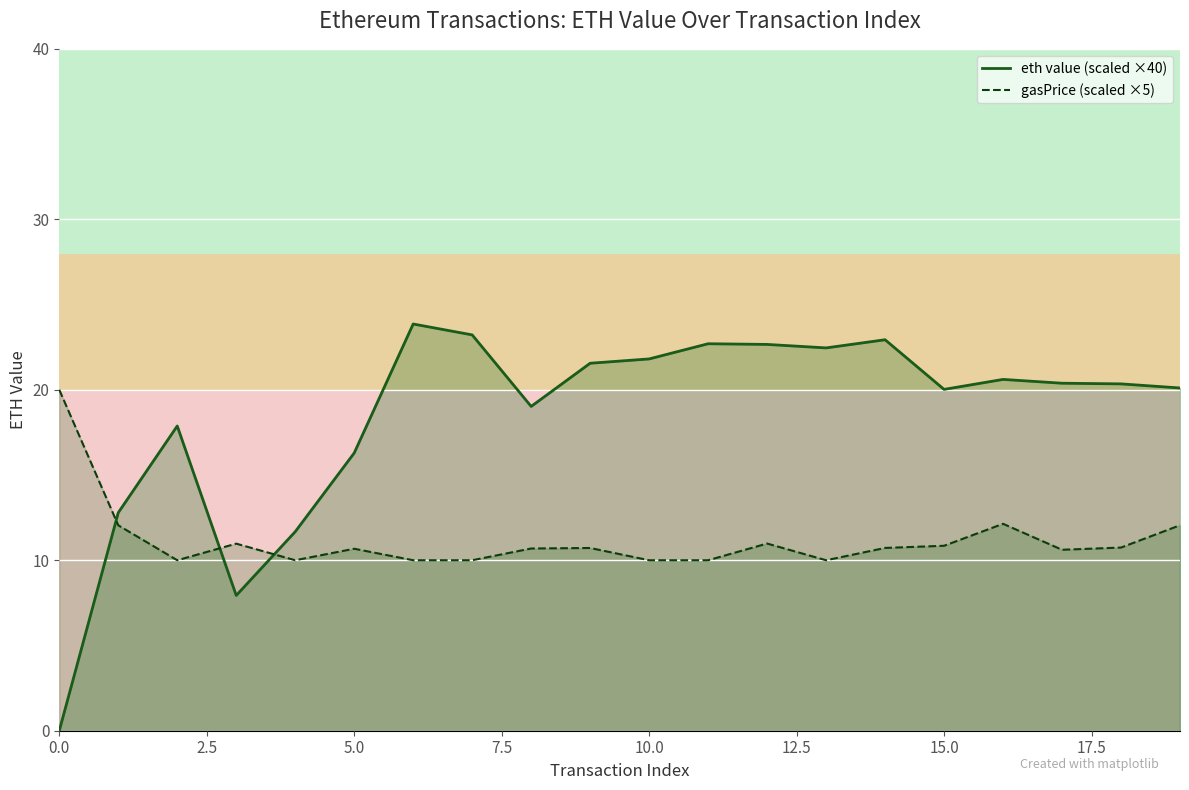

Which series has the largest total across all categories?

eth value (scaled ×40)